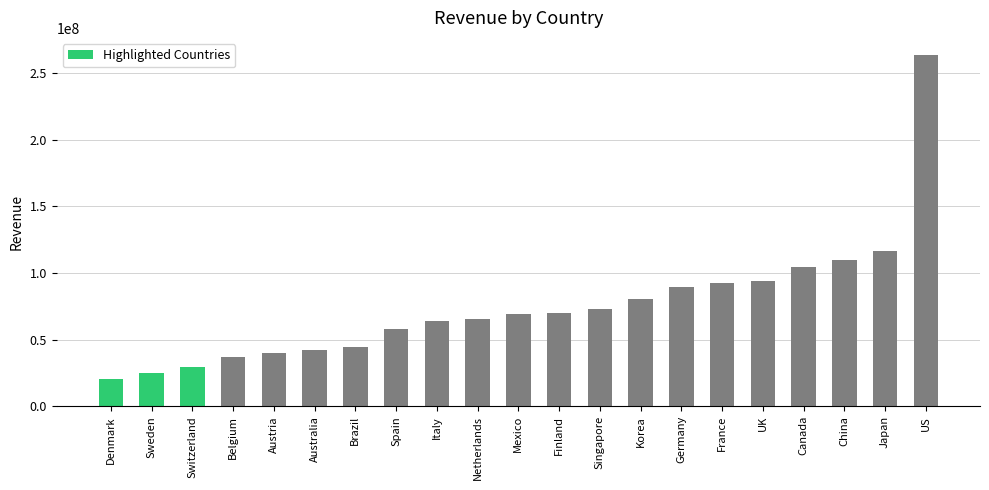

Which has a higher value, Belgium or Mexico?

Mexico